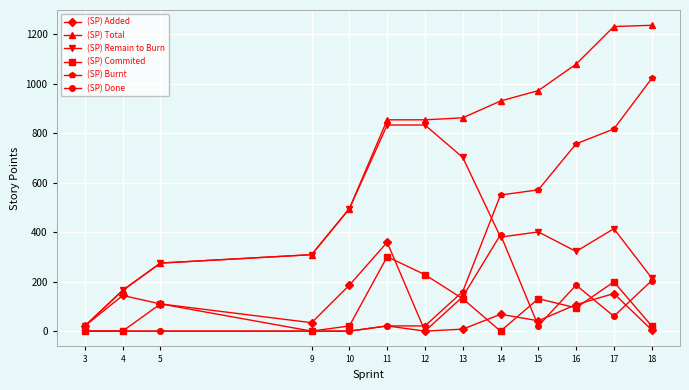

What is the average value of the (SP) Remain to Burn series?

413